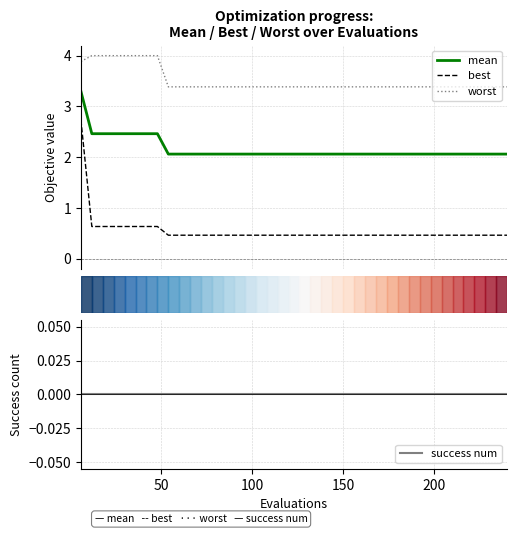

Which series has the largest range (max minus min)?

best